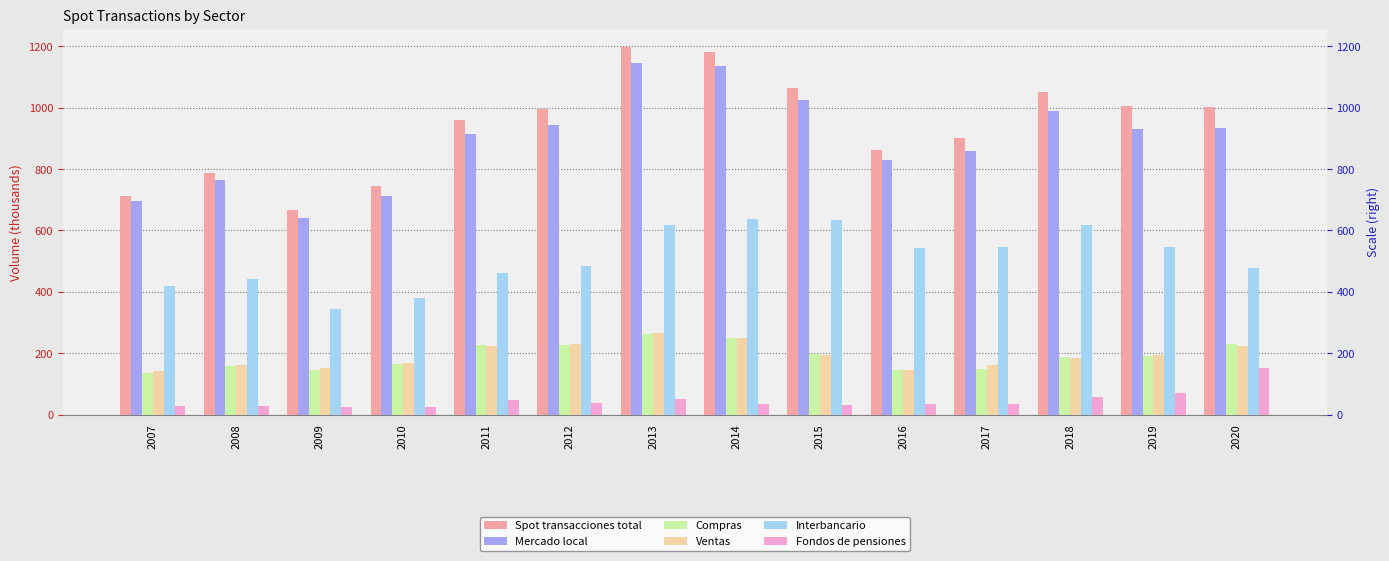

List the series in order of their peak value, highest first.

Spot transacciones total, Mercado local, Interbancario, Ventas, Compras, Fondos de pensiones